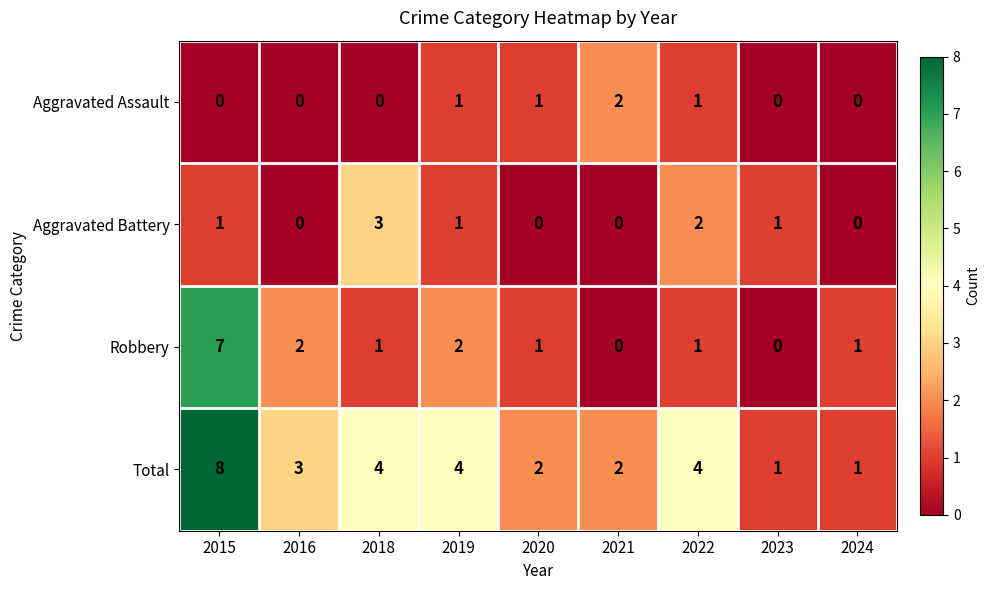

Is the value of Aggravated Battery at 2022 greater than the value of Total at 2022?

No